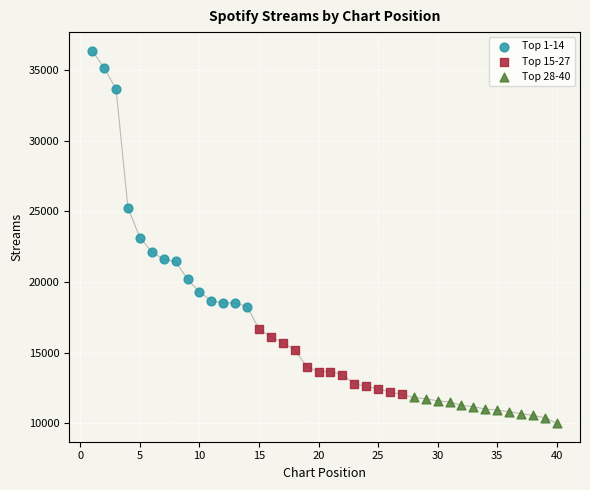

Which series contains the lowest Y value?

Top 28-40